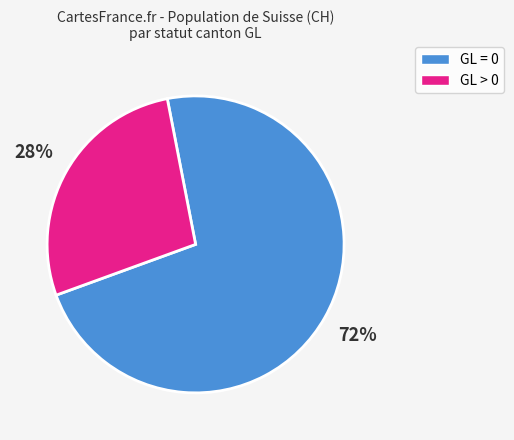

Is the sum of GL = 0 and GL > 0 greater than half?

Yes